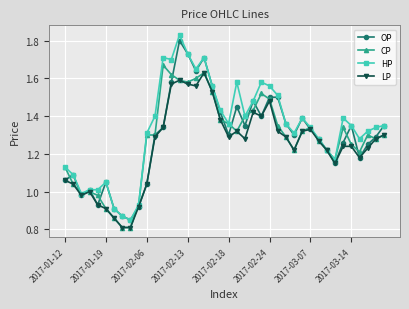

Which series has the largest range (max minus min)?

HP